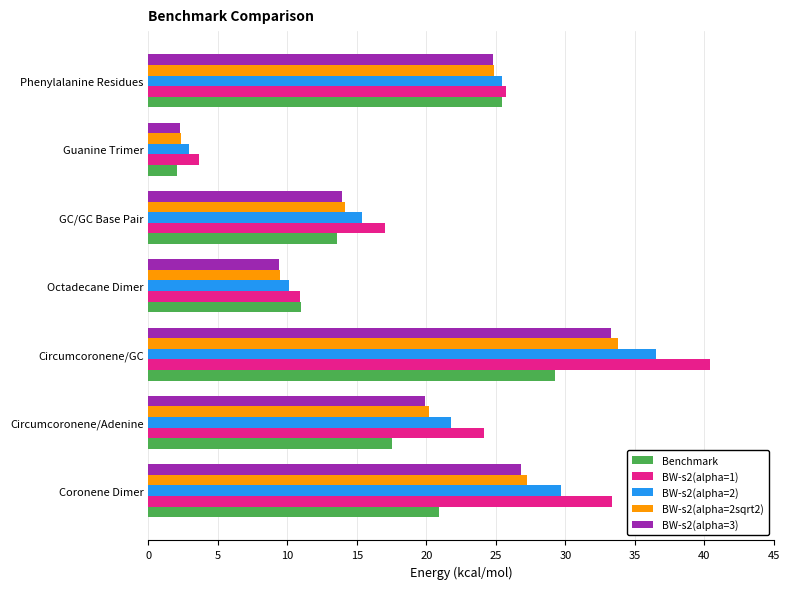

What is the total value across all series at Octadecane Dimer?

50.8